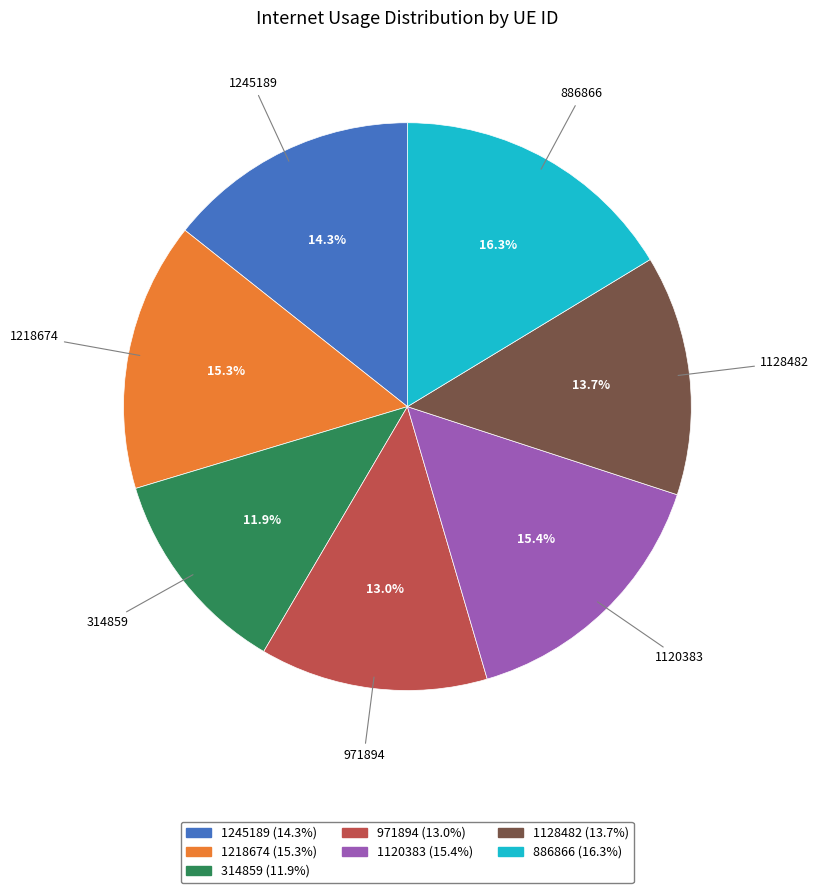

How many segments does this pie chart have?

7